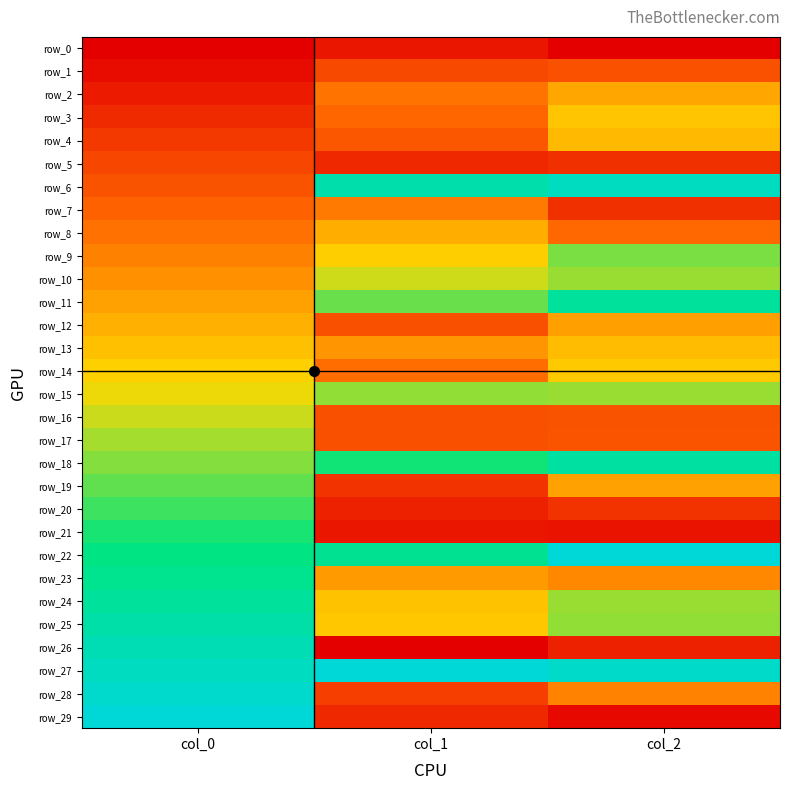

Is the value of row_9 at col_1 greater than the value of row_18 at col_0?

No